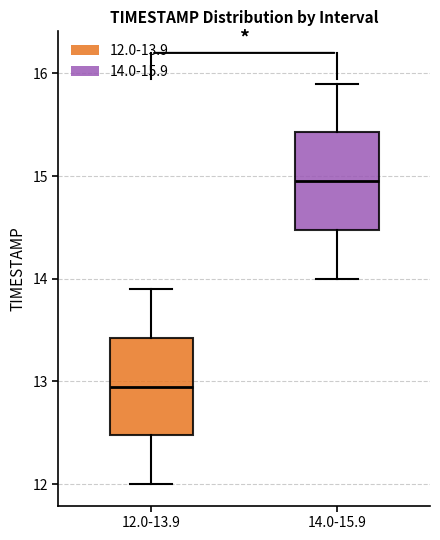

Which box's median line is the lowest?

12.0-13.9